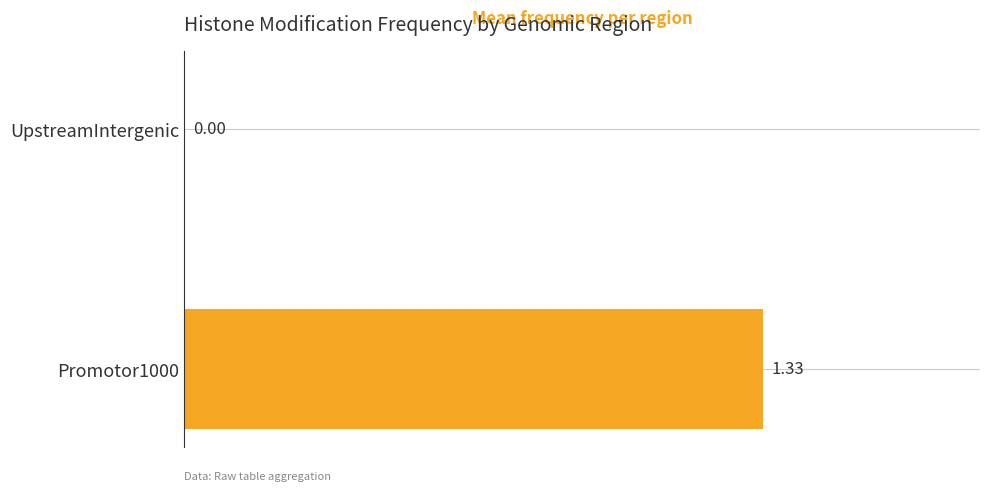

Count the values in the range 0 to 1.

1